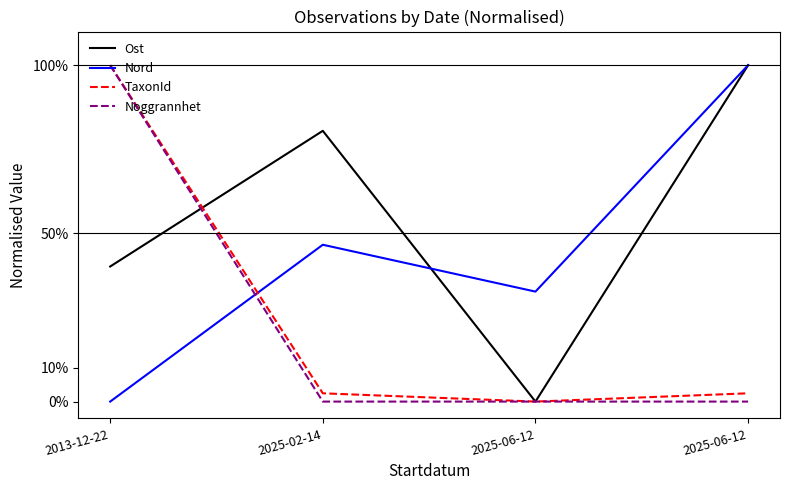

Does the chart display data point markers on the line(s)?

No